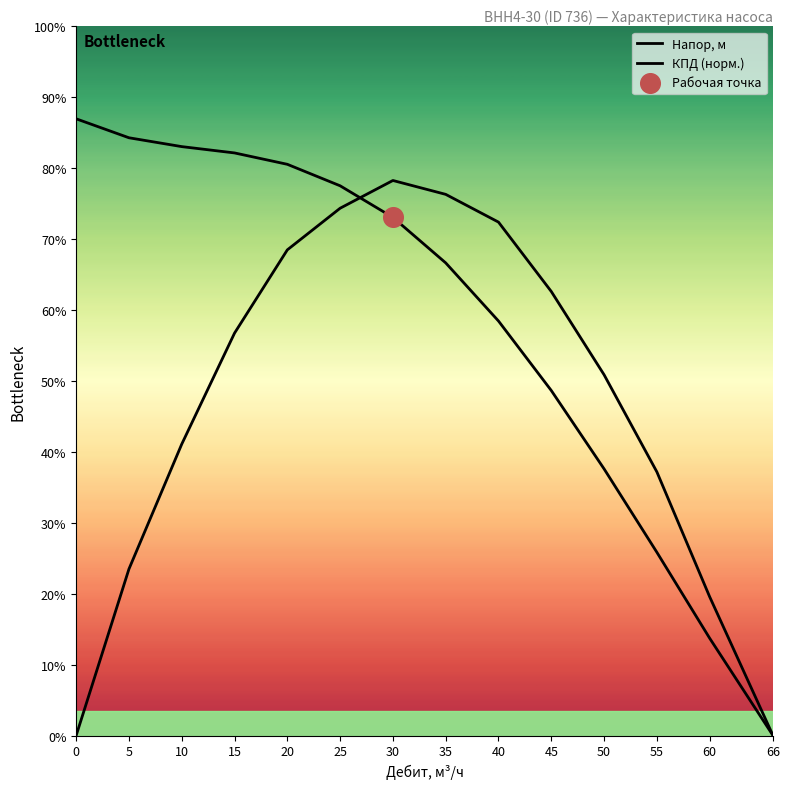

Which series has the largest total across all categories?

Напор, м